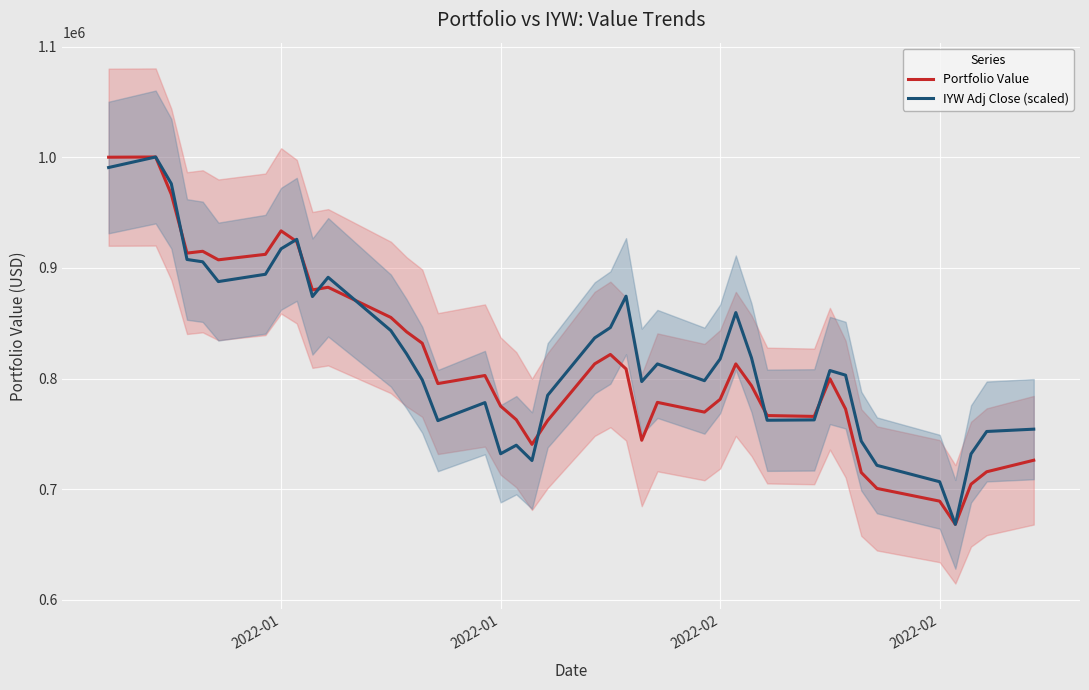

How many interior local valleys does the Portfolio Value series have?

9